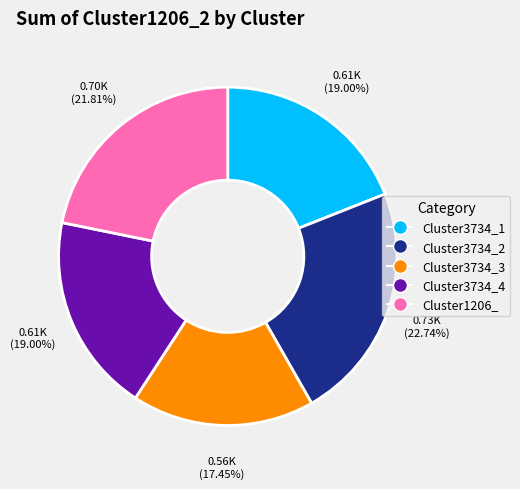

Which category has the biggest portion of the pie?

Cluster3734_2